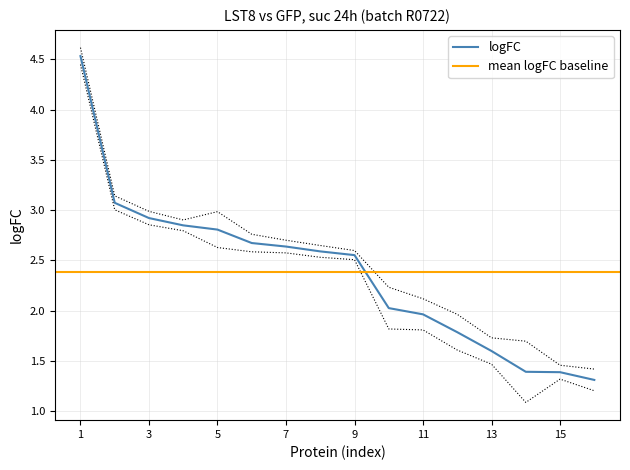

Reading left to right, transcribe all the data shown in this chart.

4.5	3.1	2.9	2.8	2.8	2.7	2.6	2.6	2.6	2.0	2.0	1.8	1.6	1.4	1.4	1.3